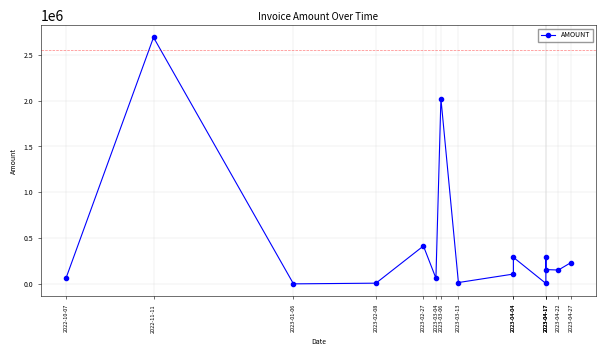

What is the change in value from 2023-02-27 to 2023-04-17?

-119945.8